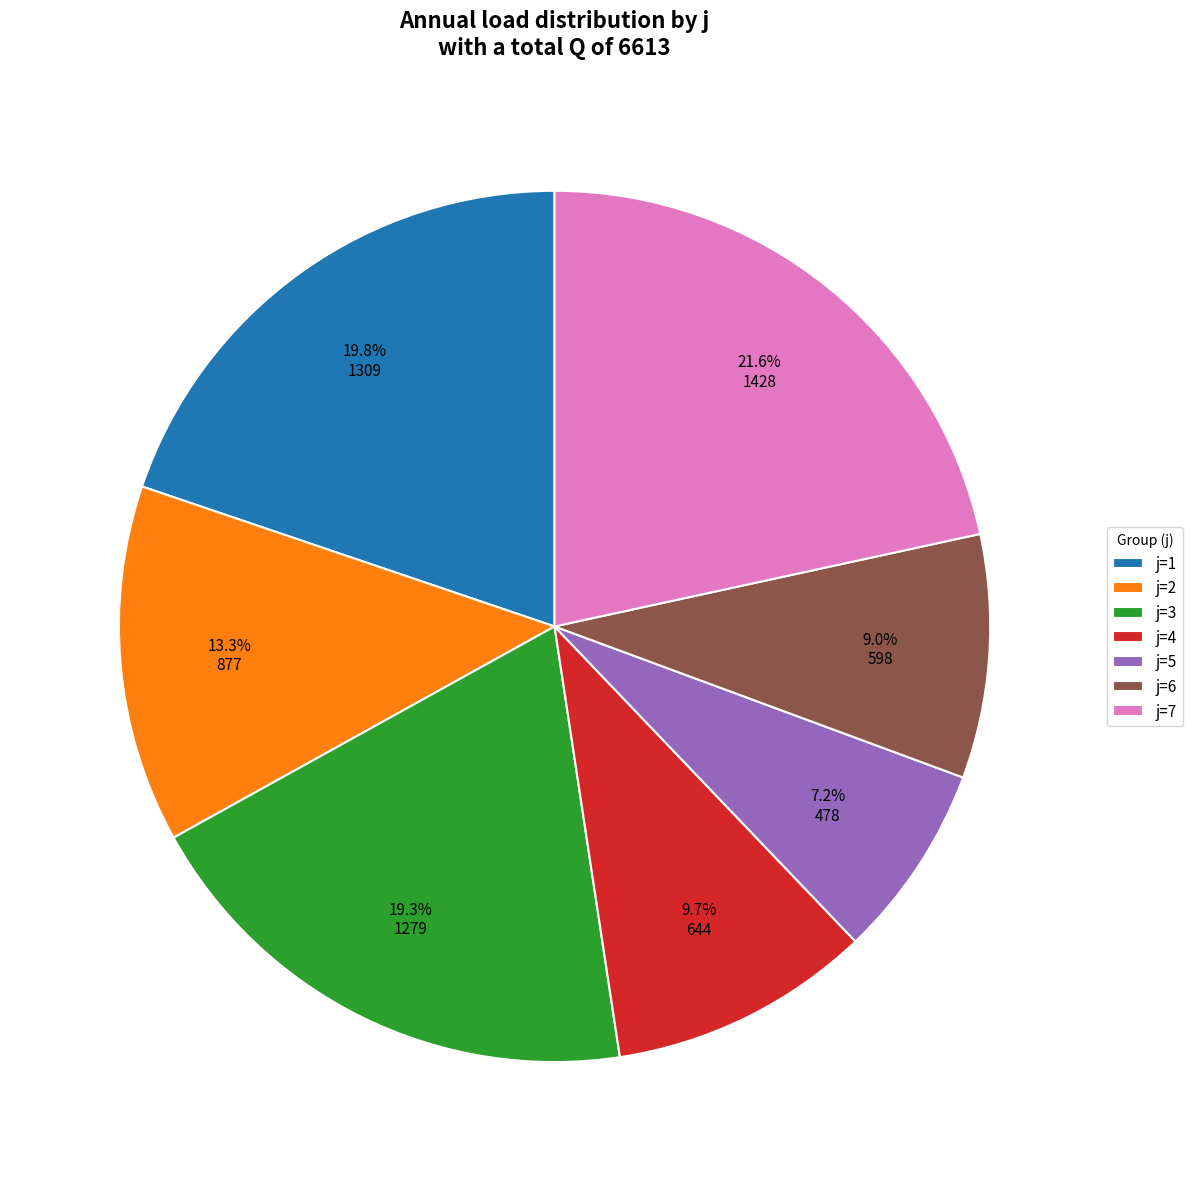

Combined, what portion of the pie is j=2 and j=4?

23.0%